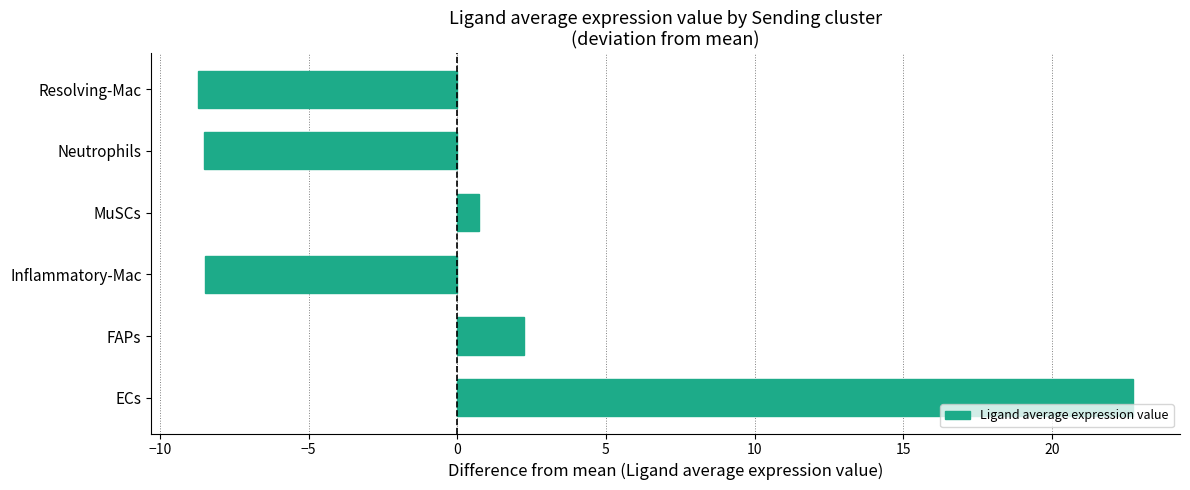

Reading bottom to top, extract all data points from this chart.

ECs=22.7	FAPs=2.3	Inflammatory-Mac=-8.5	MuSCs=0.7	Neutrophils=-8.5	Resolving-Mac=-8.7